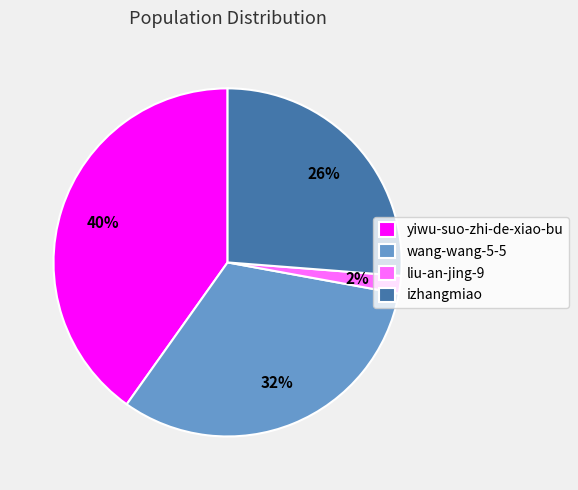

Rank the categories by value from lowest to highest.

liu-an-jing-9, izhangmiao, wang-wang-5-5, yiwu-suo-zhi-de-xiao-bu